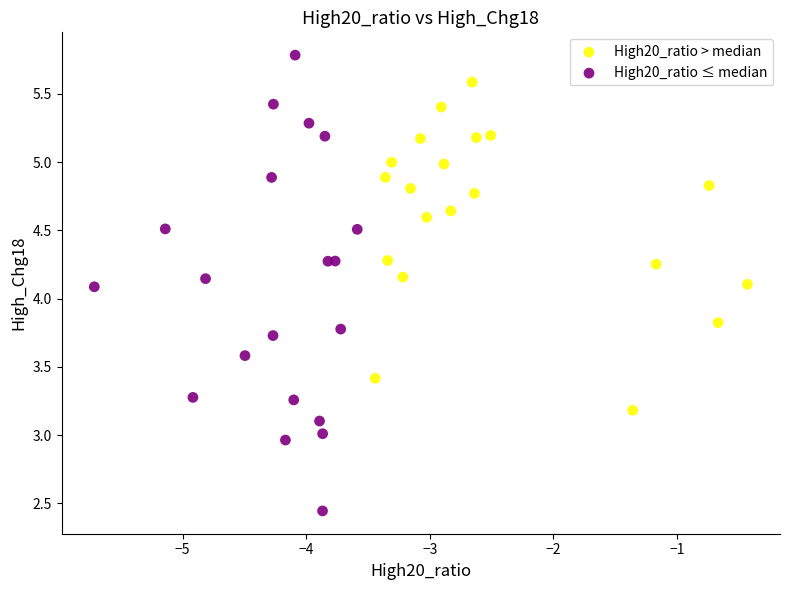

Which series contains the lowest Y value?

High20_ratio ≤ median